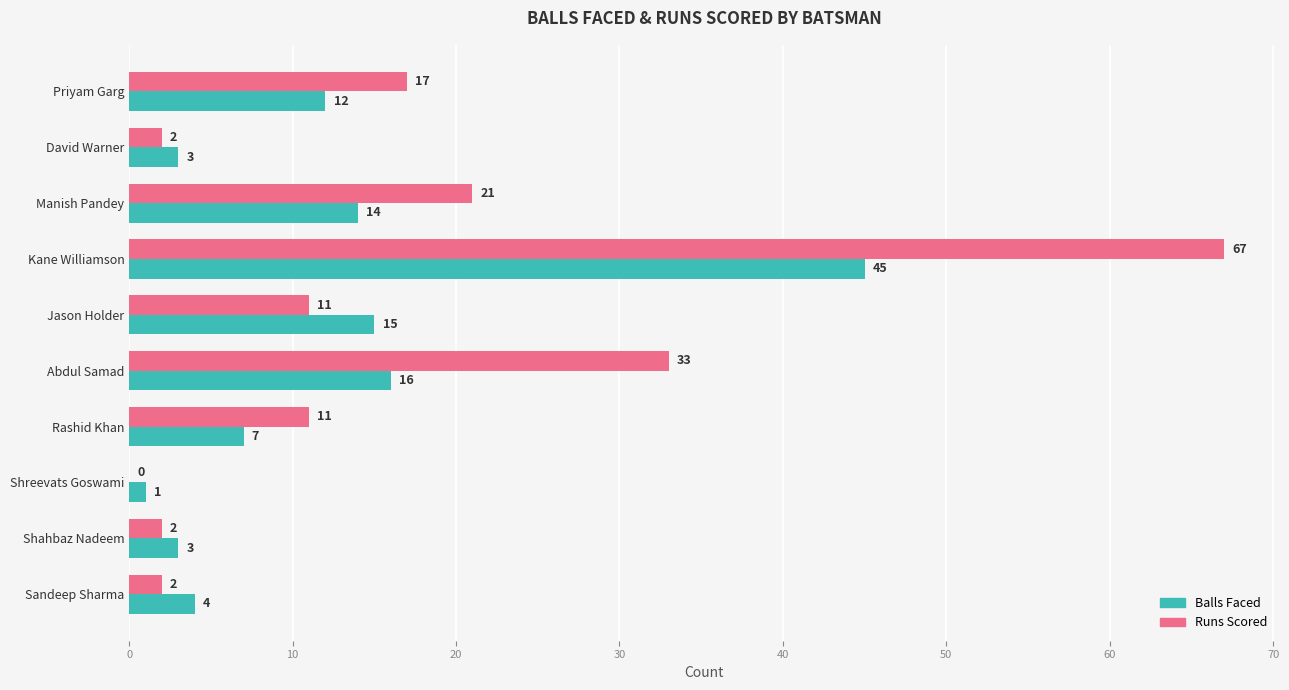

What is the total value across all series at Jason Holder?

26